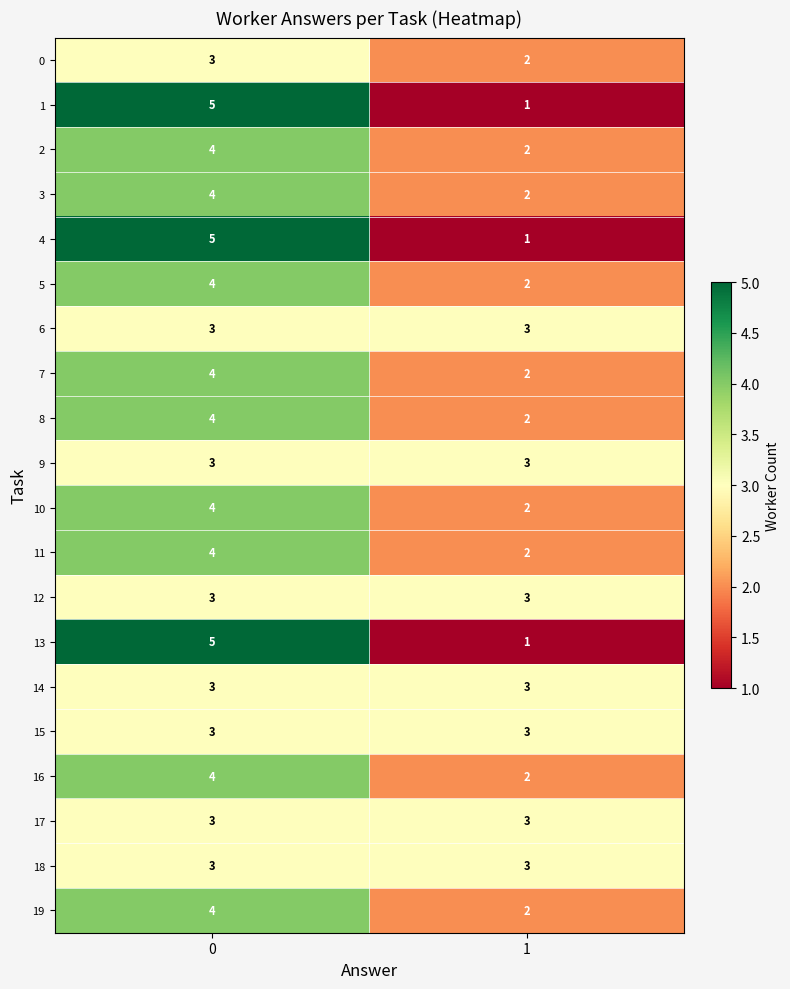

Which label corresponds to the smallest value in the chart?

1